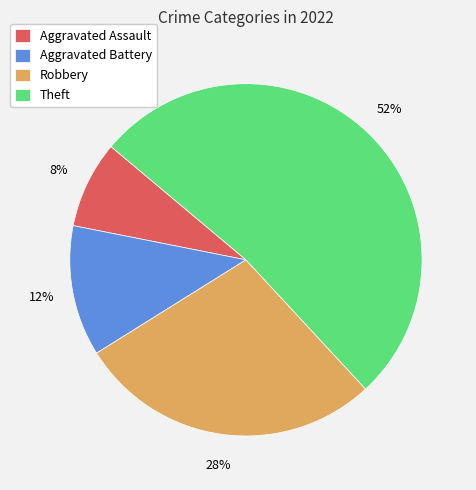

Is the sum of Theft and Aggravated Battery greater than half?

Yes